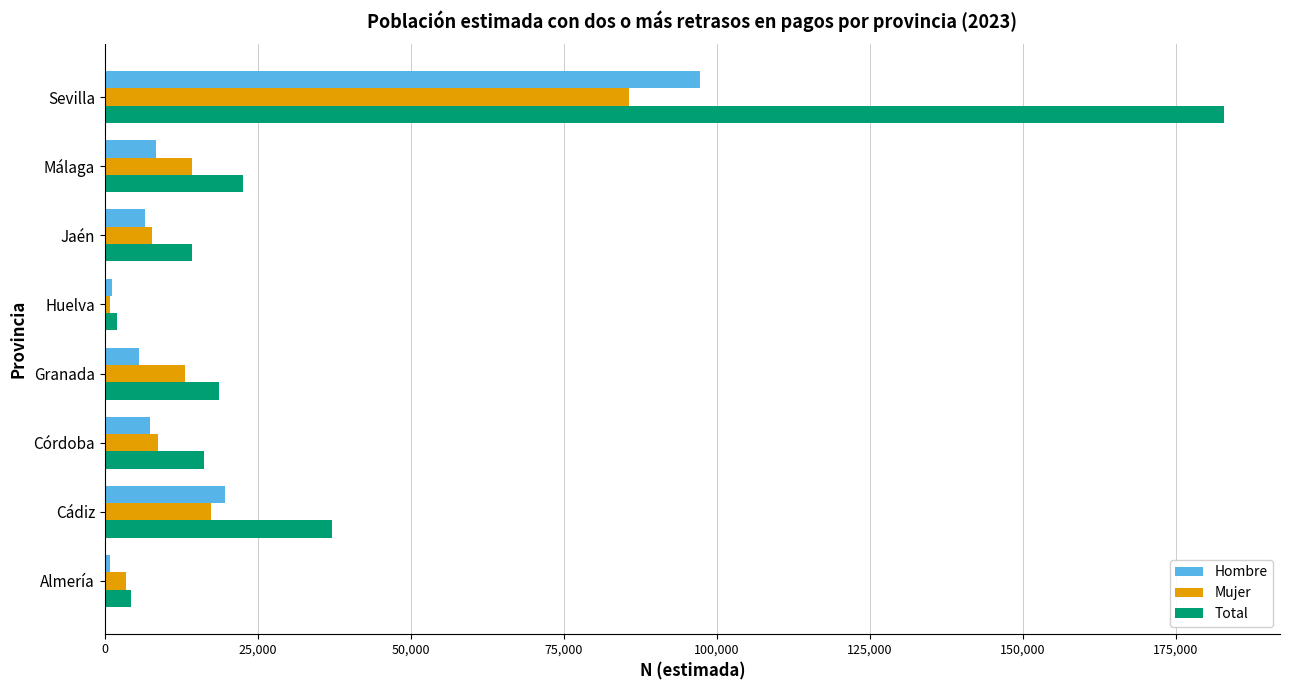

The value of Total at Cádiz is 24053. True or false?

False